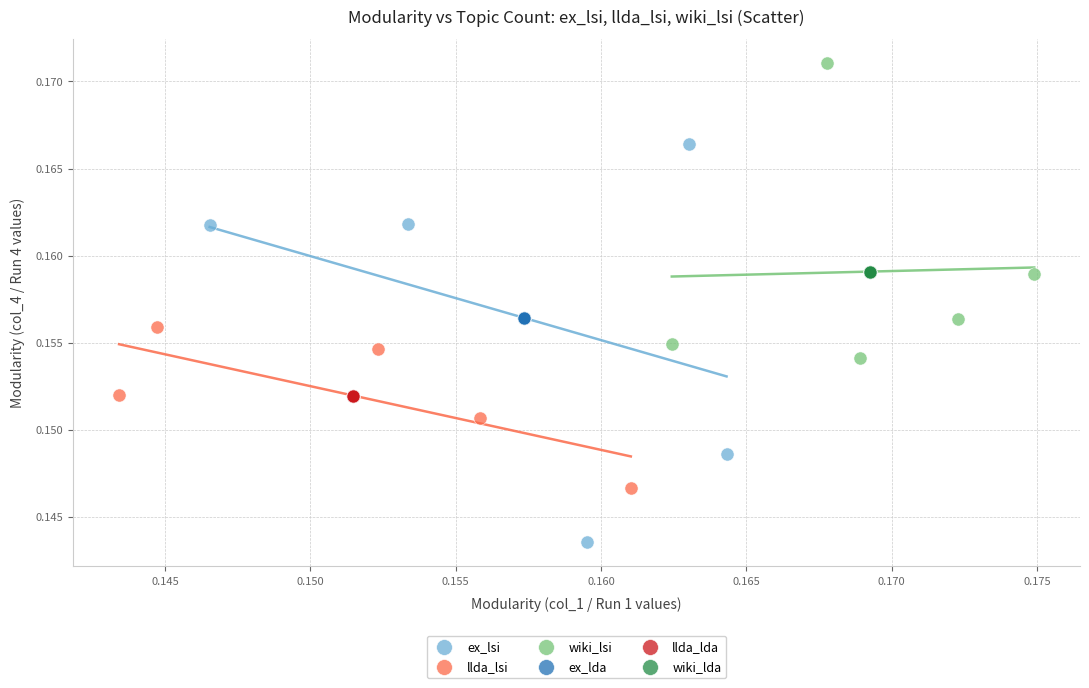

Which series reaches the maximum Y coordinate?

wiki_lsi